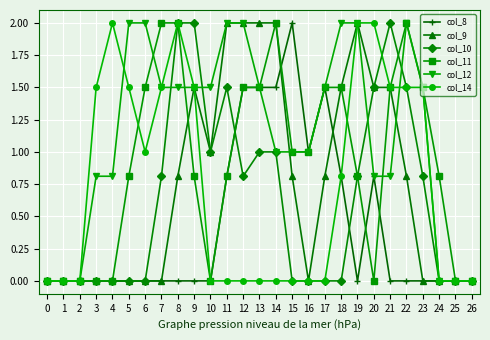

True or false: col_9 has more than 0 interior local peaks.

True